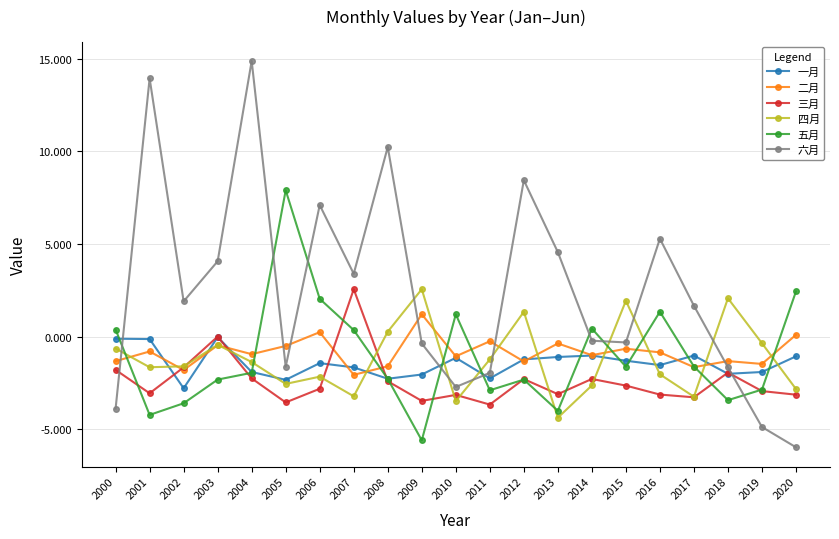

Which series has the largest total across all categories?

六月